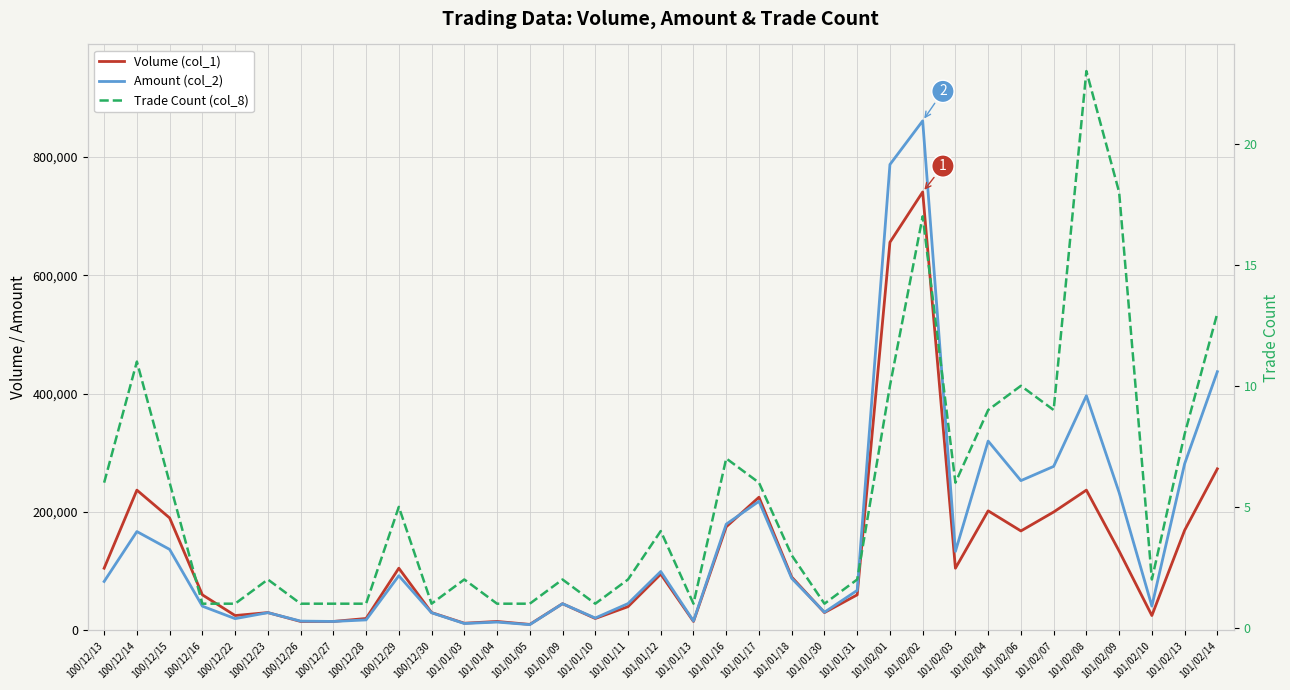

What is the highest value of the Trade Count (col_8) series?

23